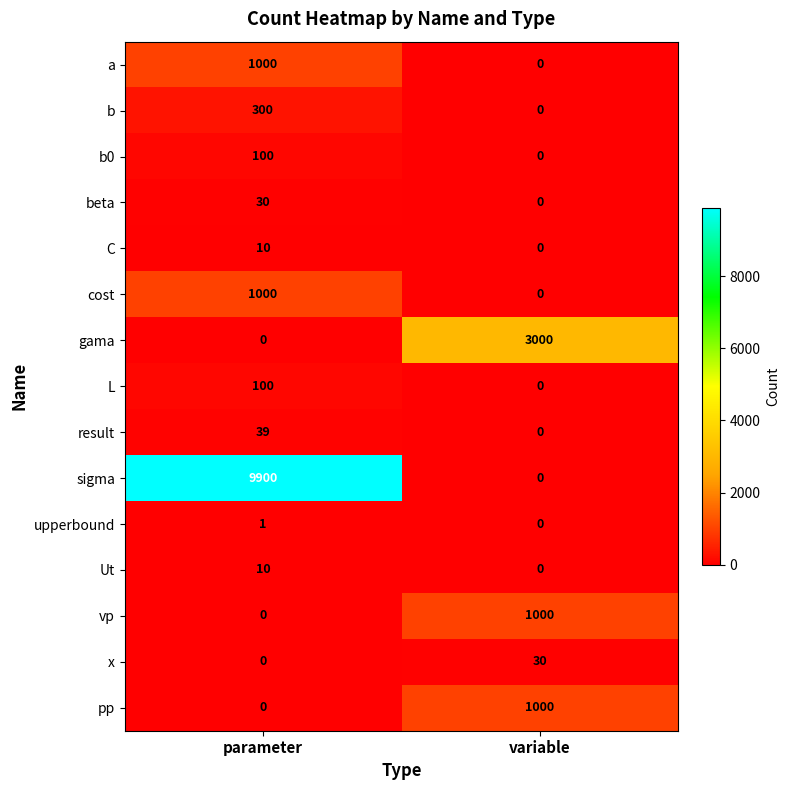

Which series has the largest total across all categories?

sigma